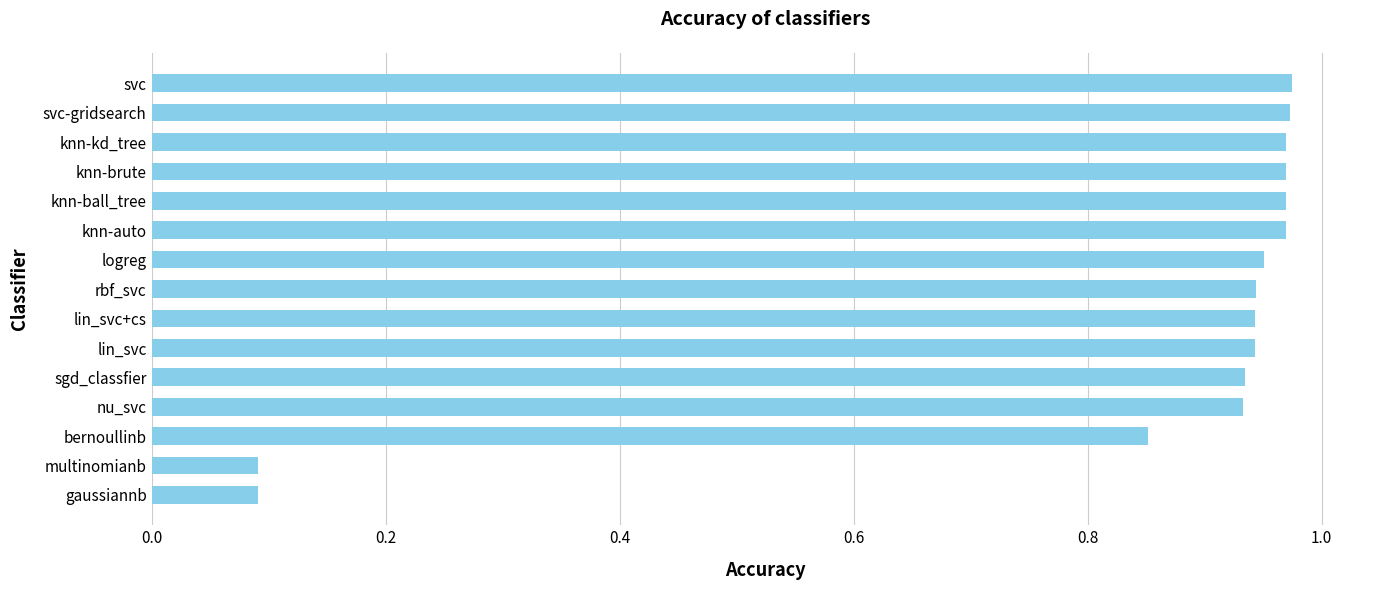

What is the change in value from multinomianb to lin_svc+cs?

+0.9